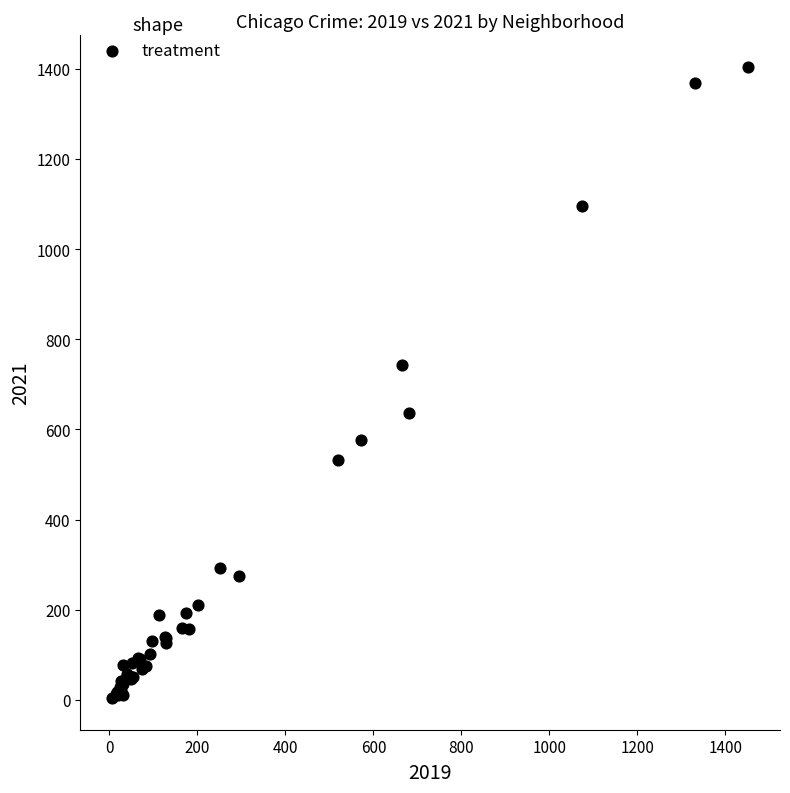

What Y value in the scatter plot is closest to 704?

743